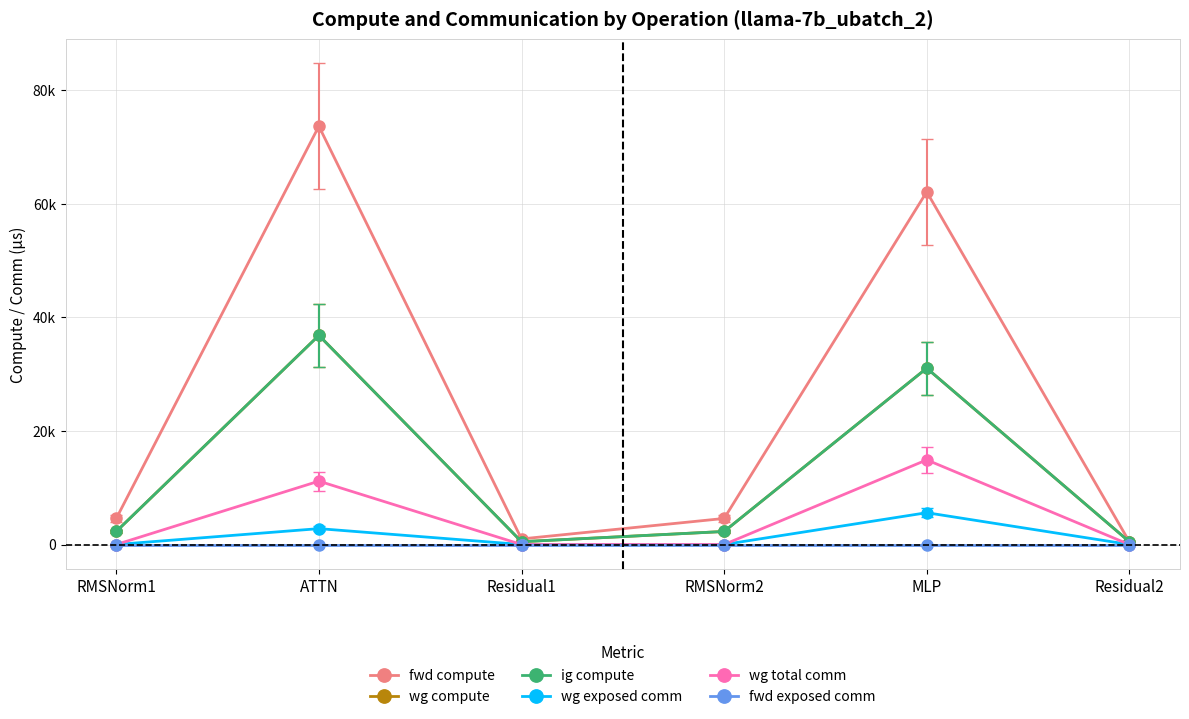

At how many categories does at least one series exceed 53697?

2